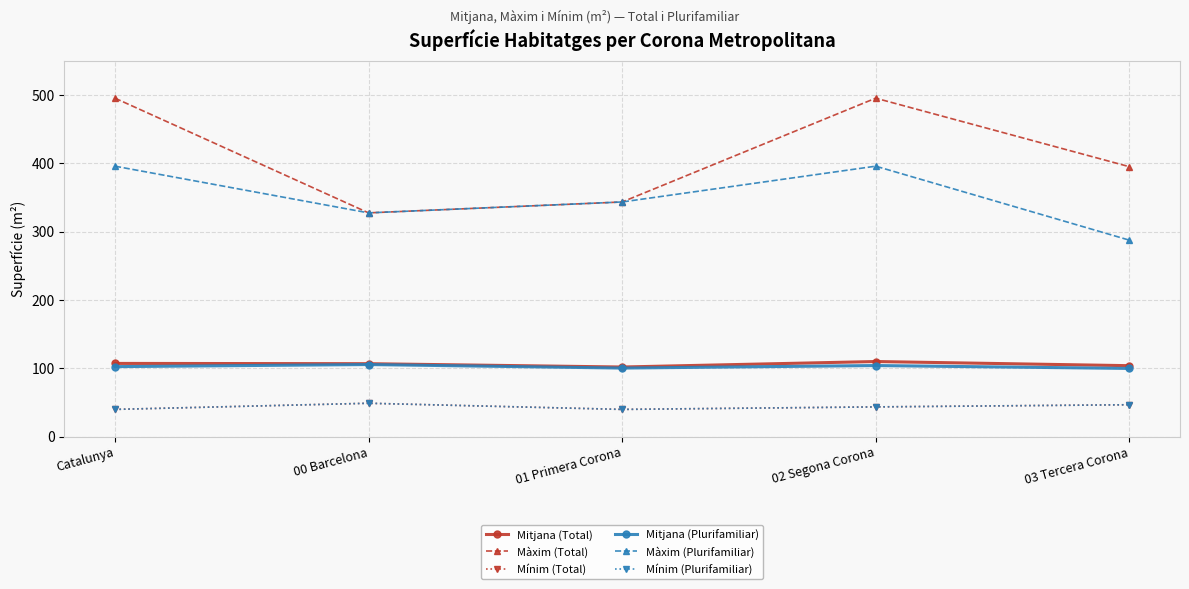

List the series in order of their peak value, highest first.

Màxim (Total), Màxim (Plurifamiliar), Mitjana (Total), Mitjana (Plurifamiliar), Mínim (Total), Mínim (Plurifamiliar)